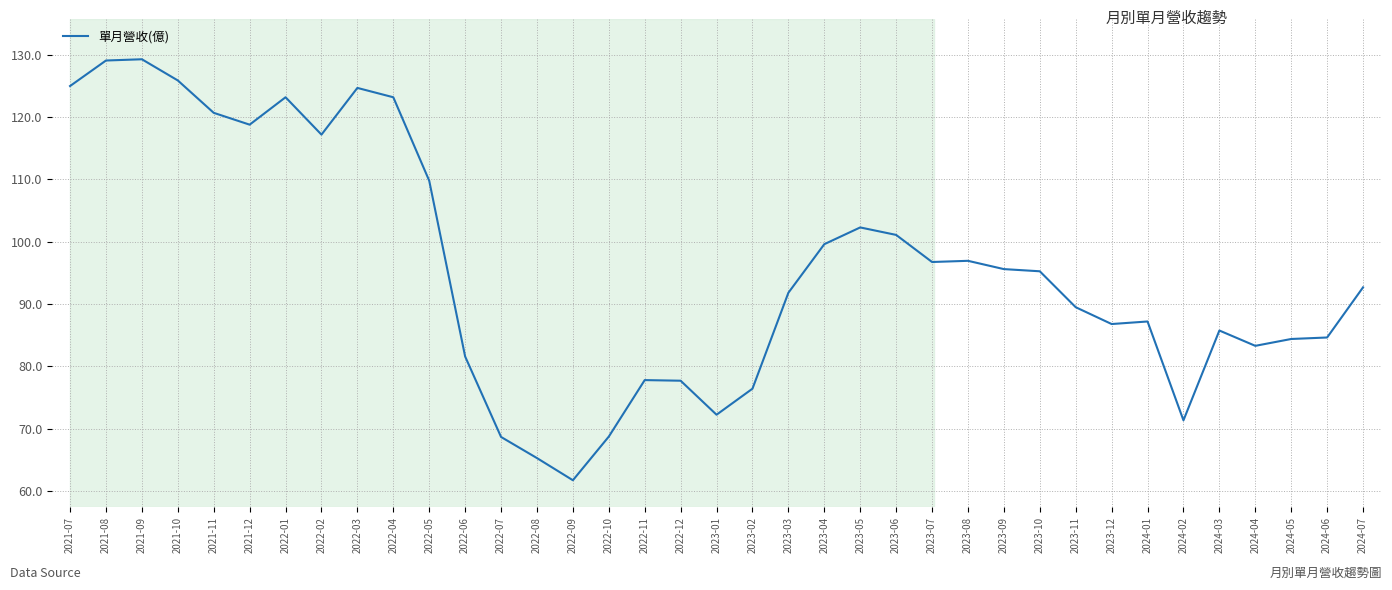

What is the greatest value displayed?

129.3